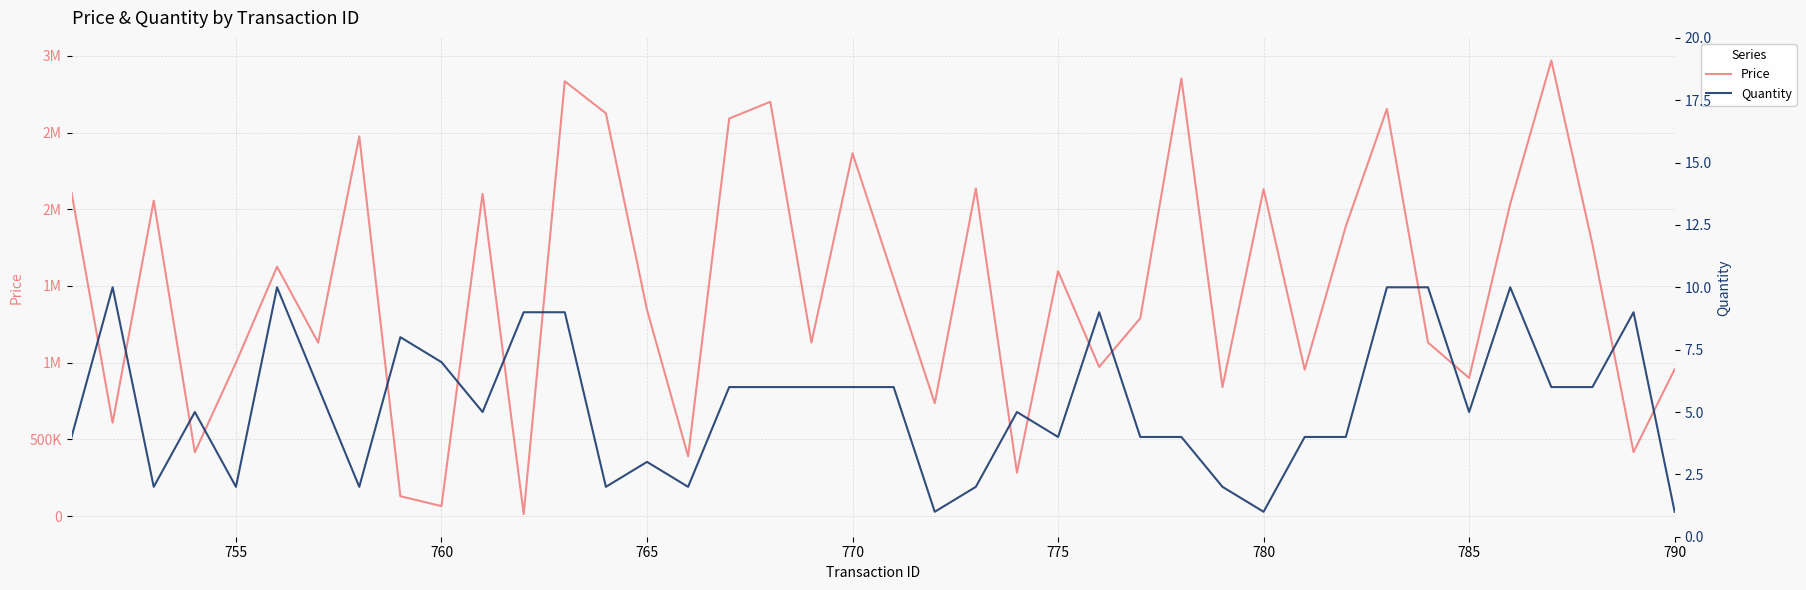

Rank the series by their maximum value, from lowest to highest.

Quantity, Price